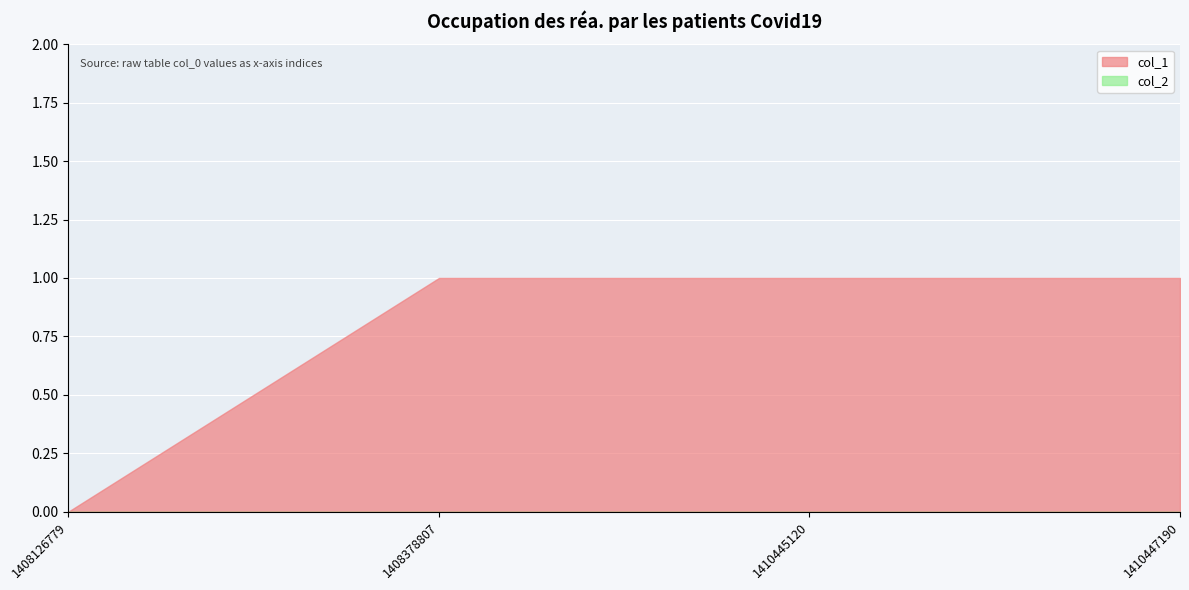

What is the sum of all col_1 values?

3